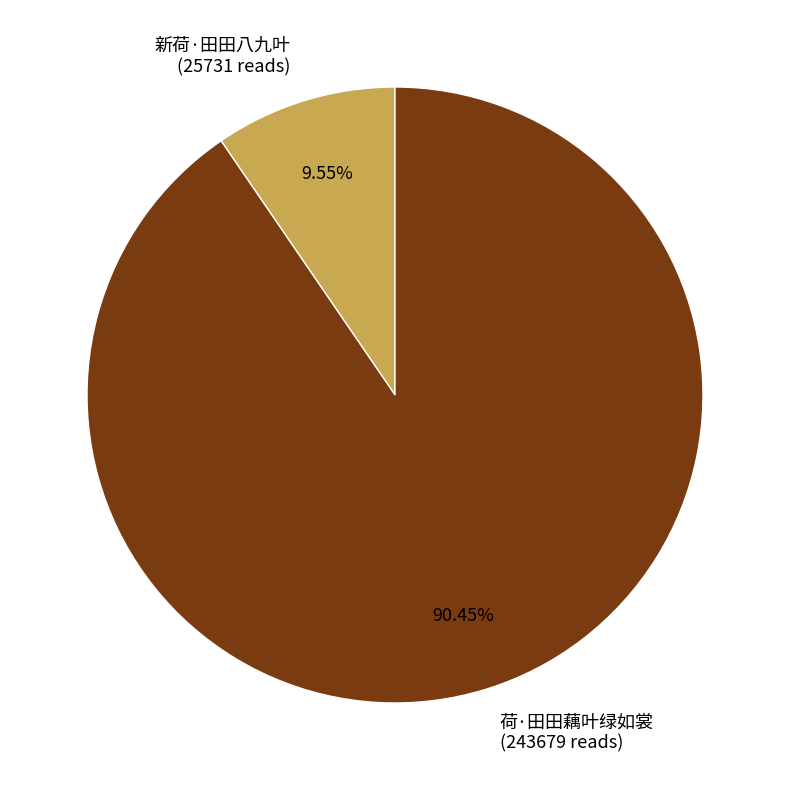

The 新荷·田田八九叶 slice represents 23% of the pie. True or false?

False